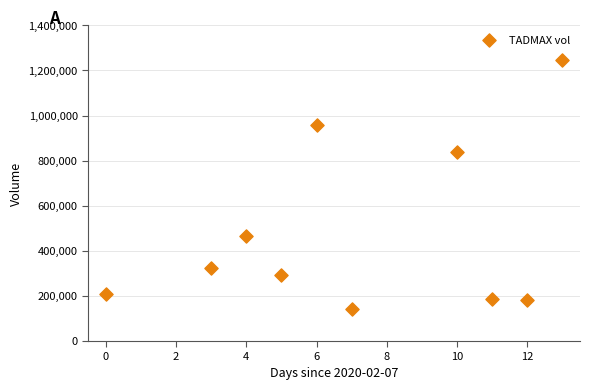

What Y value in the scatter plot is closest to 694550?

839700